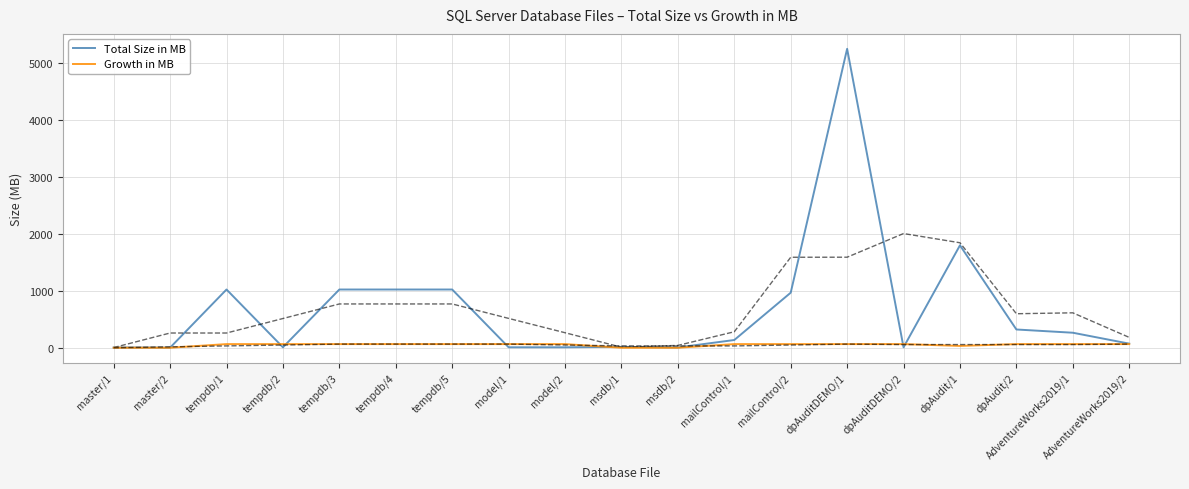

True or false: Growth in MB has a value of 64 at tempdb/4.

True